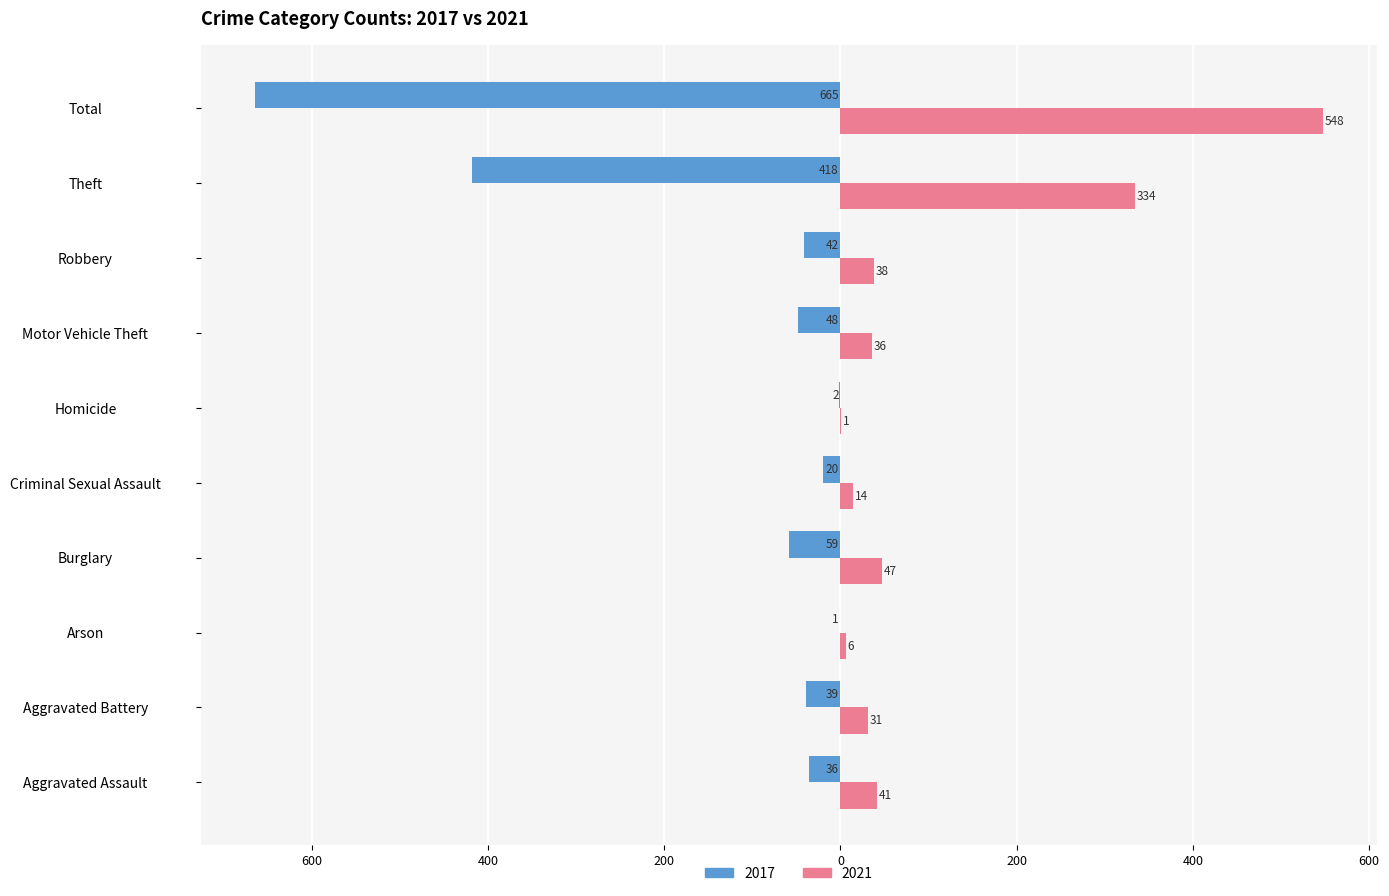

What are all the series names shown in the legend?

2017, 2021